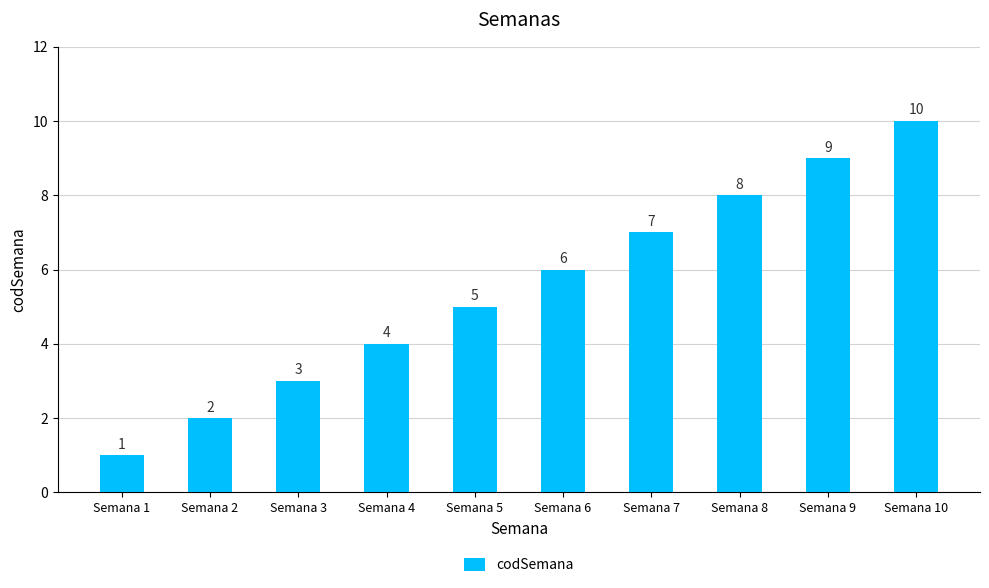

What is the average value?

6